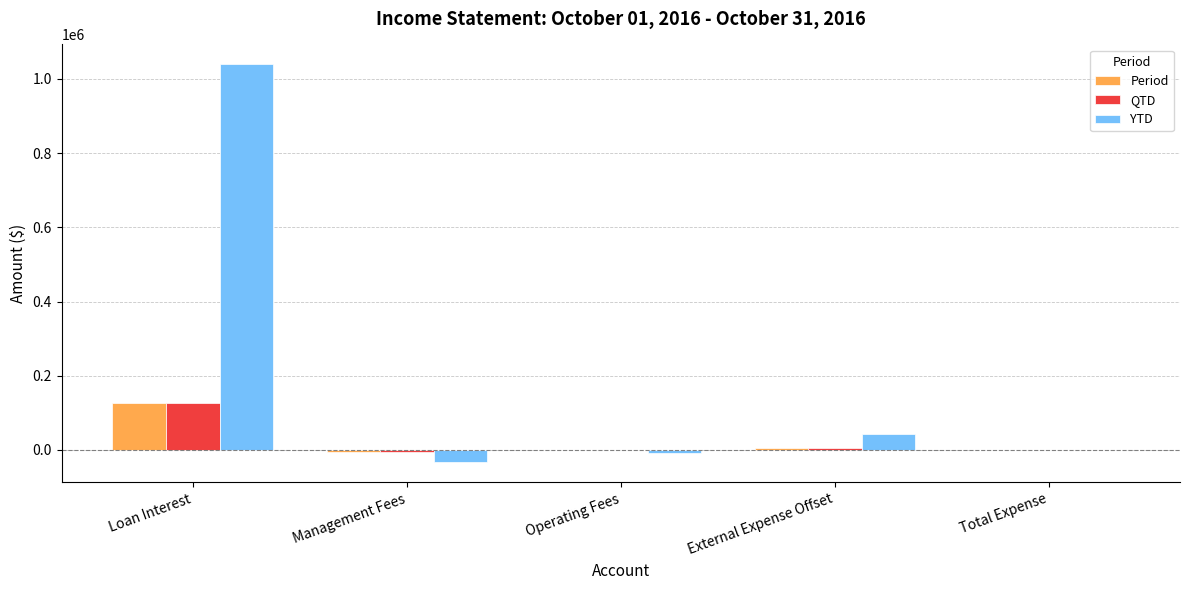

What are all the series names shown in the legend?

Period, QTD, YTD